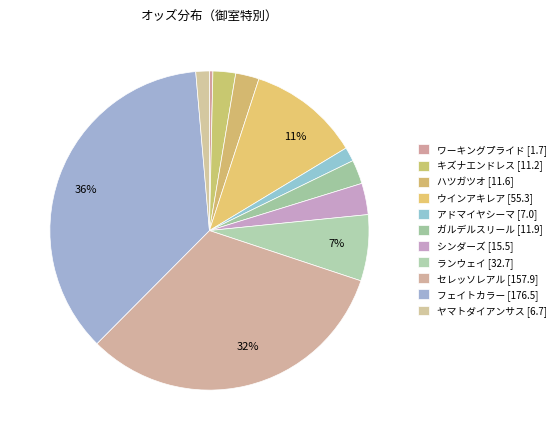

How many segments does this pie chart have?

11